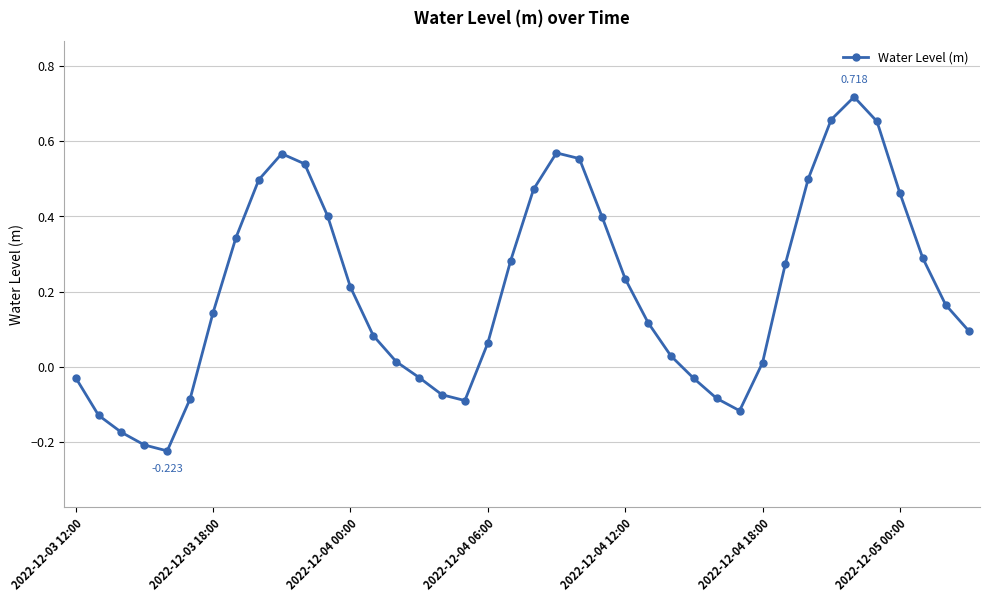

True or false: the data has more than 0 interior local peaks.

True